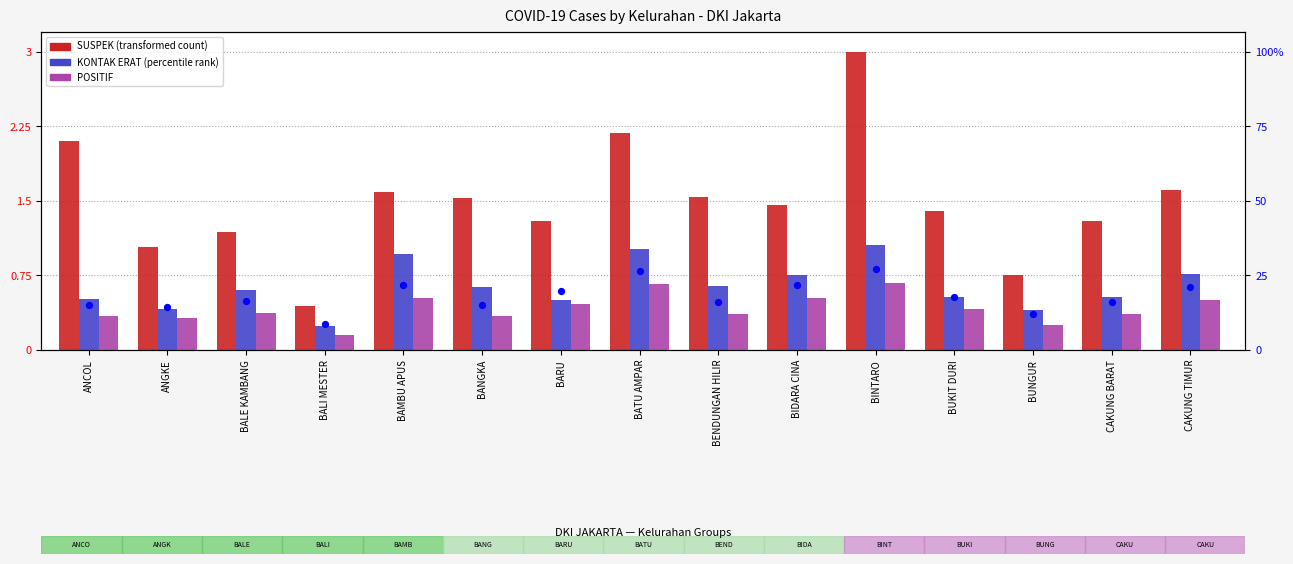

Which series has the largest total across all categories?

SUSPEK